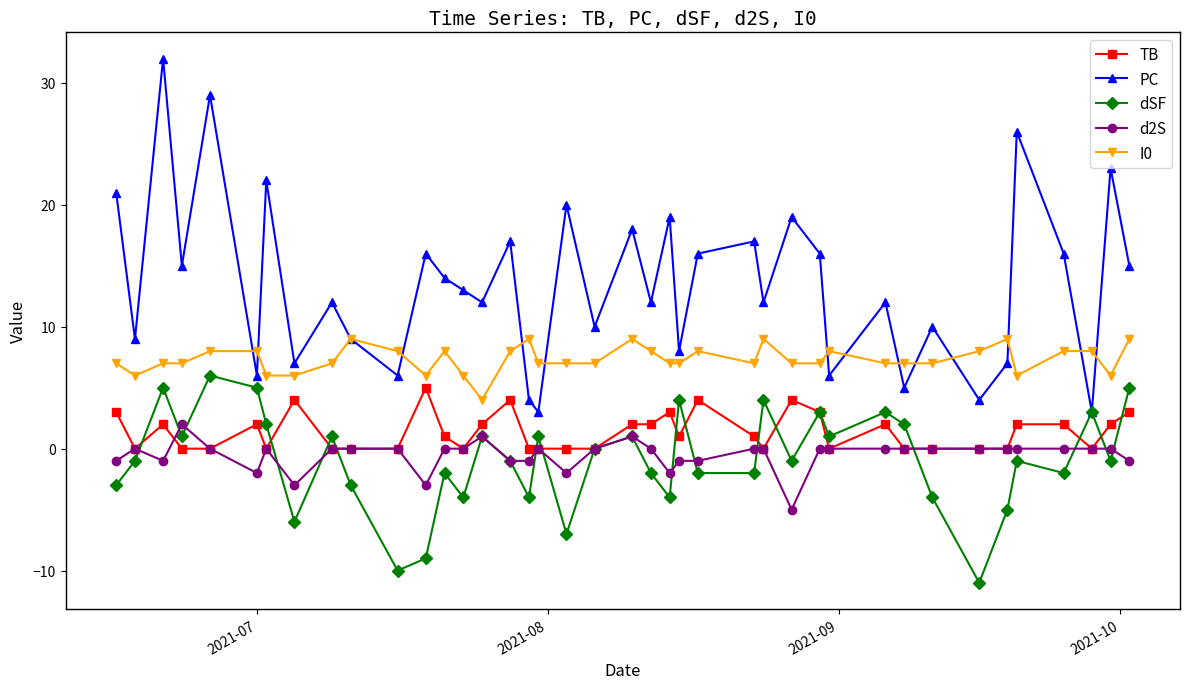

What is the greatest value displayed?

32